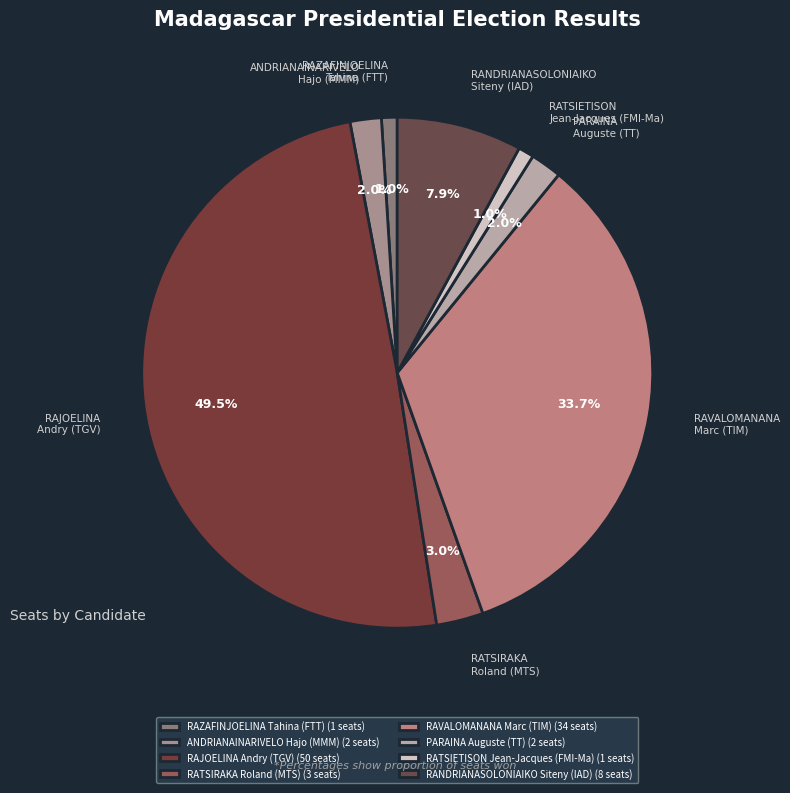

Do PARAINA Auguste (TT) and RAZAFINJOELINA Tahina (FTT) together represent more than half of the pie?

No